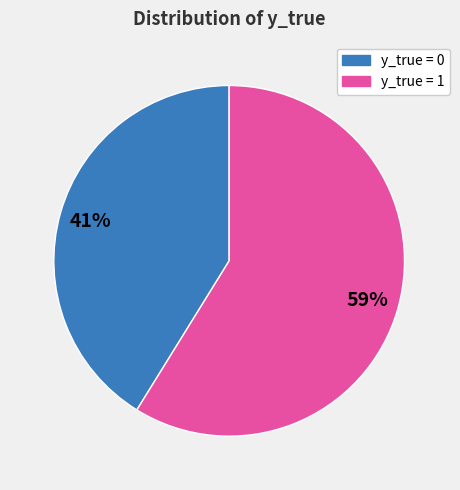

How many segments does this pie chart have?

2